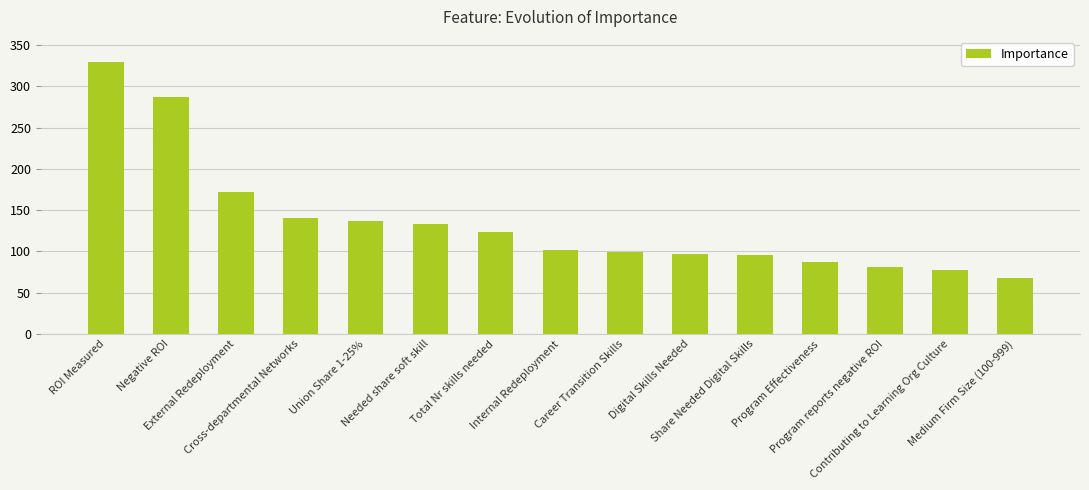

The value at Union Share 1-25% is 137. True or false?

True